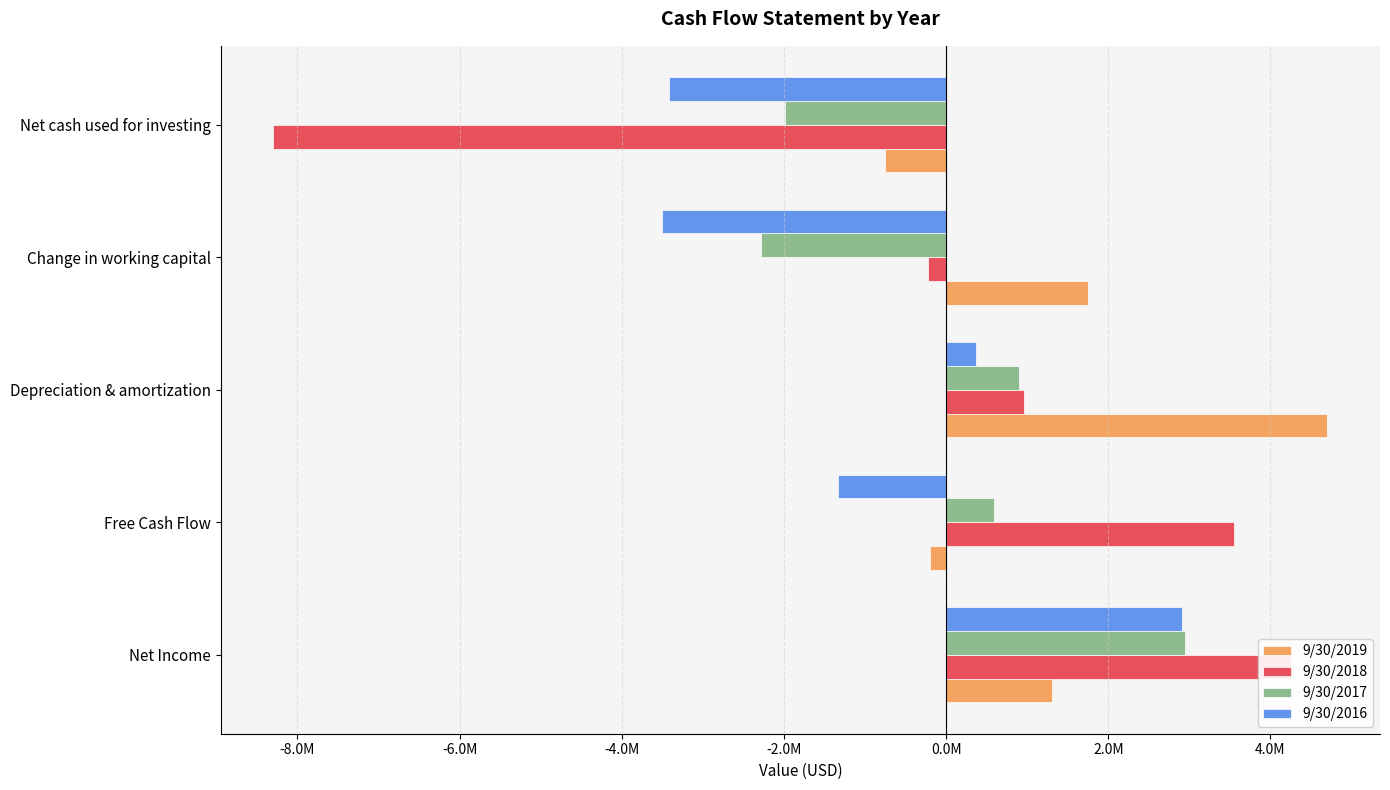

Which series has the largest total across all categories?

9/30/2019